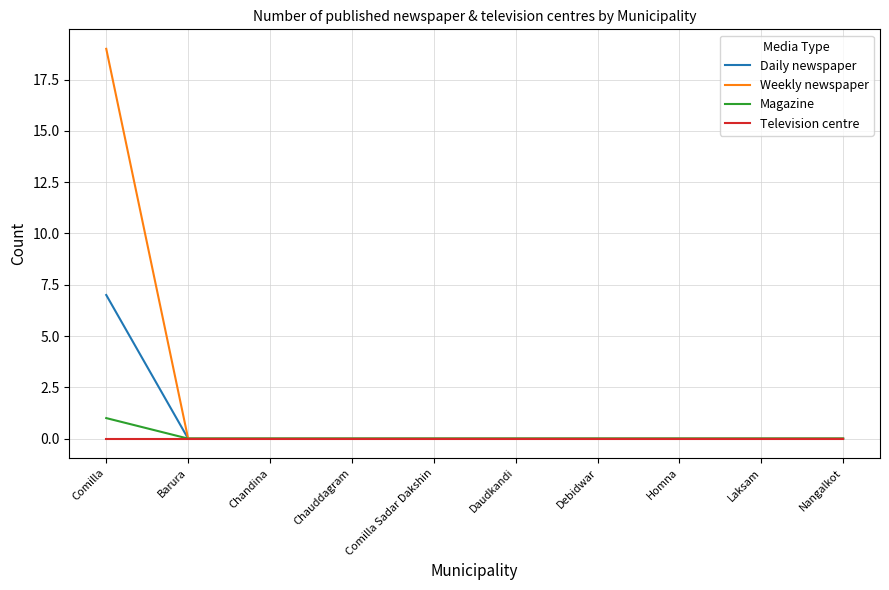

What position from the right is Daudkandi?

5